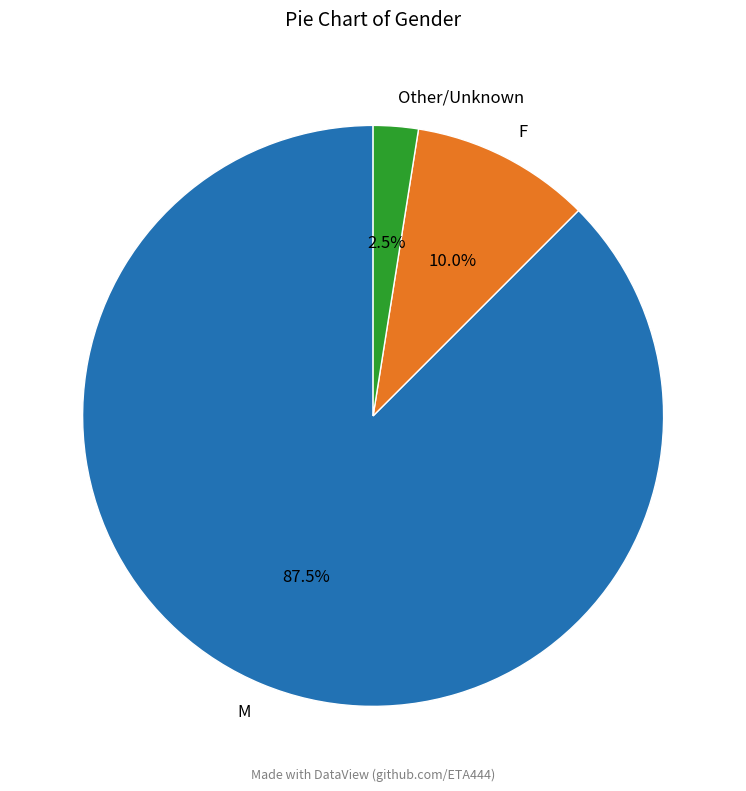

To the nearest percent, what is the difference between the largest and smallest slice percentages?

85%